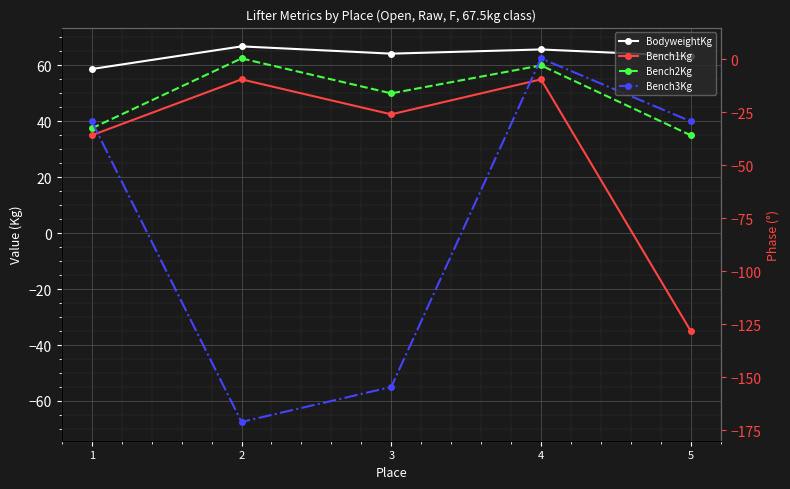

How many interior local peaks does the Bench1Kg series have?

2